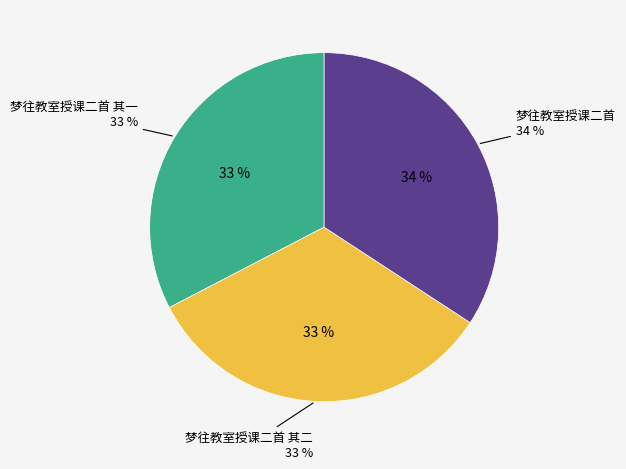

How many segments does this pie chart have?

3